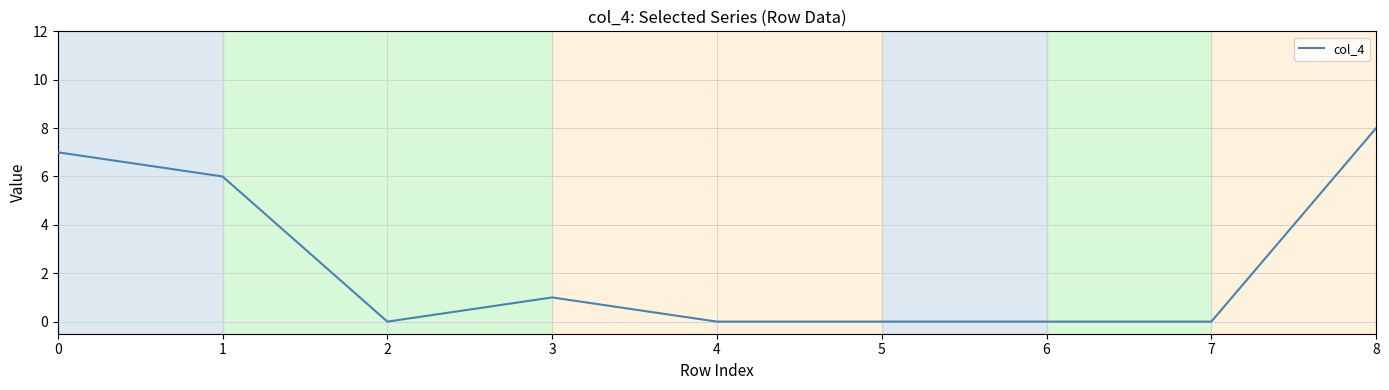

Does the chart display data point markers on the line(s)?

No